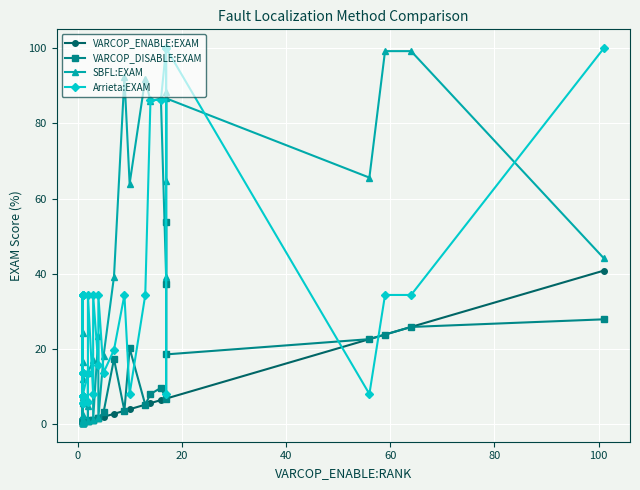

How many data points does each series have?

36